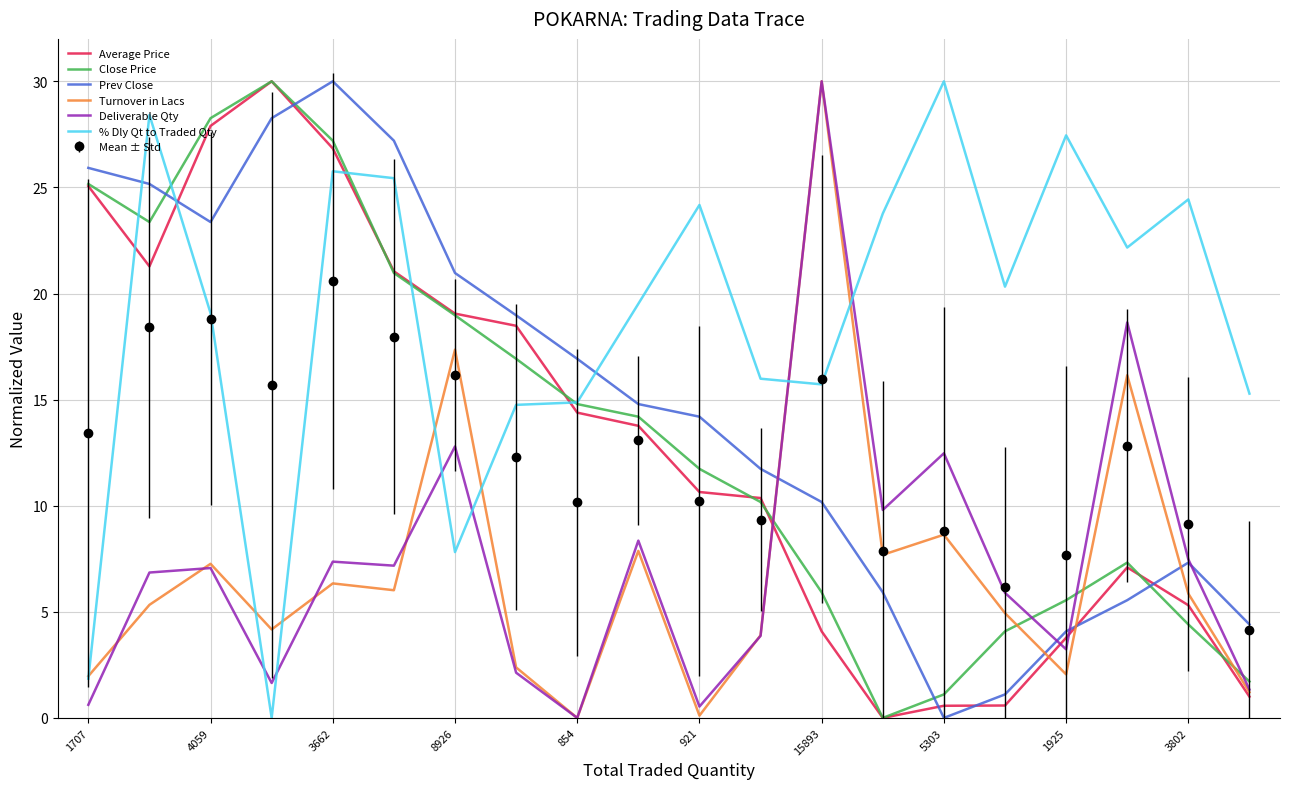

Which series has the largest total across all categories?

% Dly Qt to Traded Qty